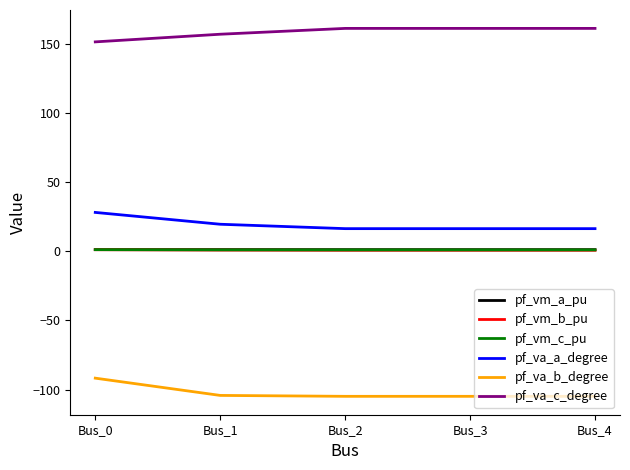

True or false: pf_vm_a_pu and pf_vm_c_pu intersect in this chart.

False